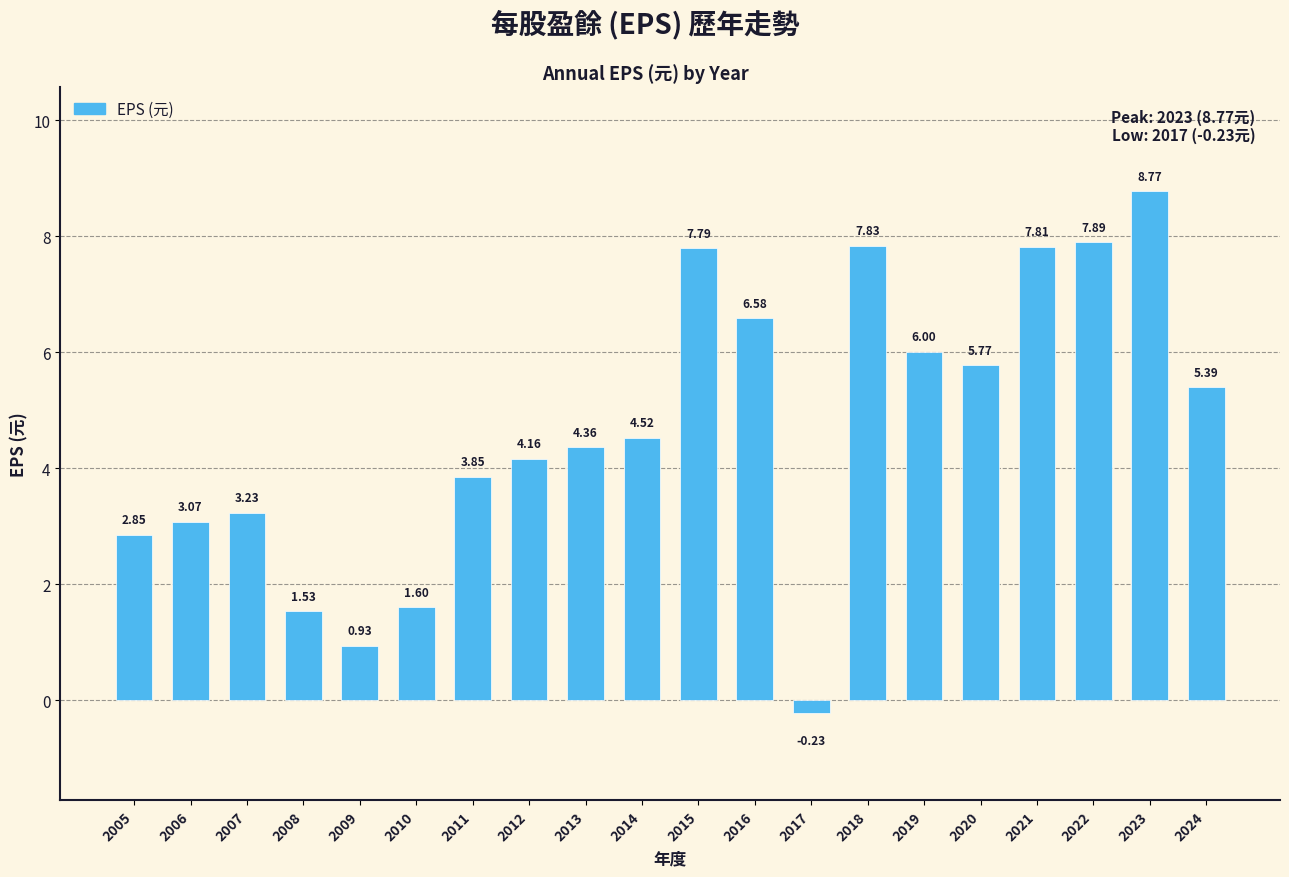

How many values are below zero?

1